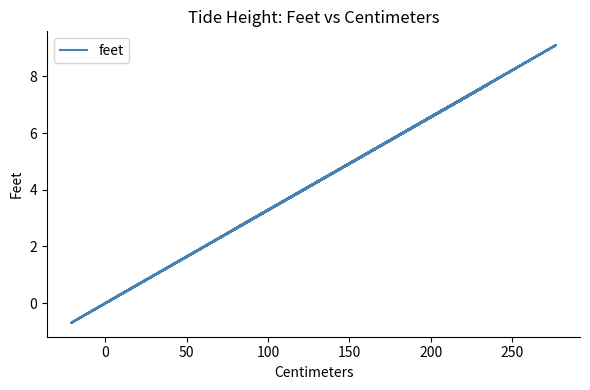

What is the difference between the second highest and minimum values?

9.8